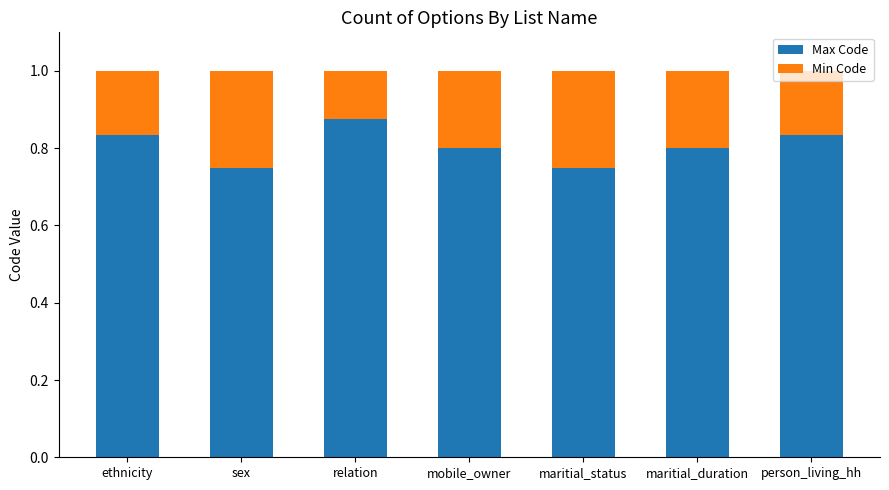

What is the total value across all series at relation?

1.0